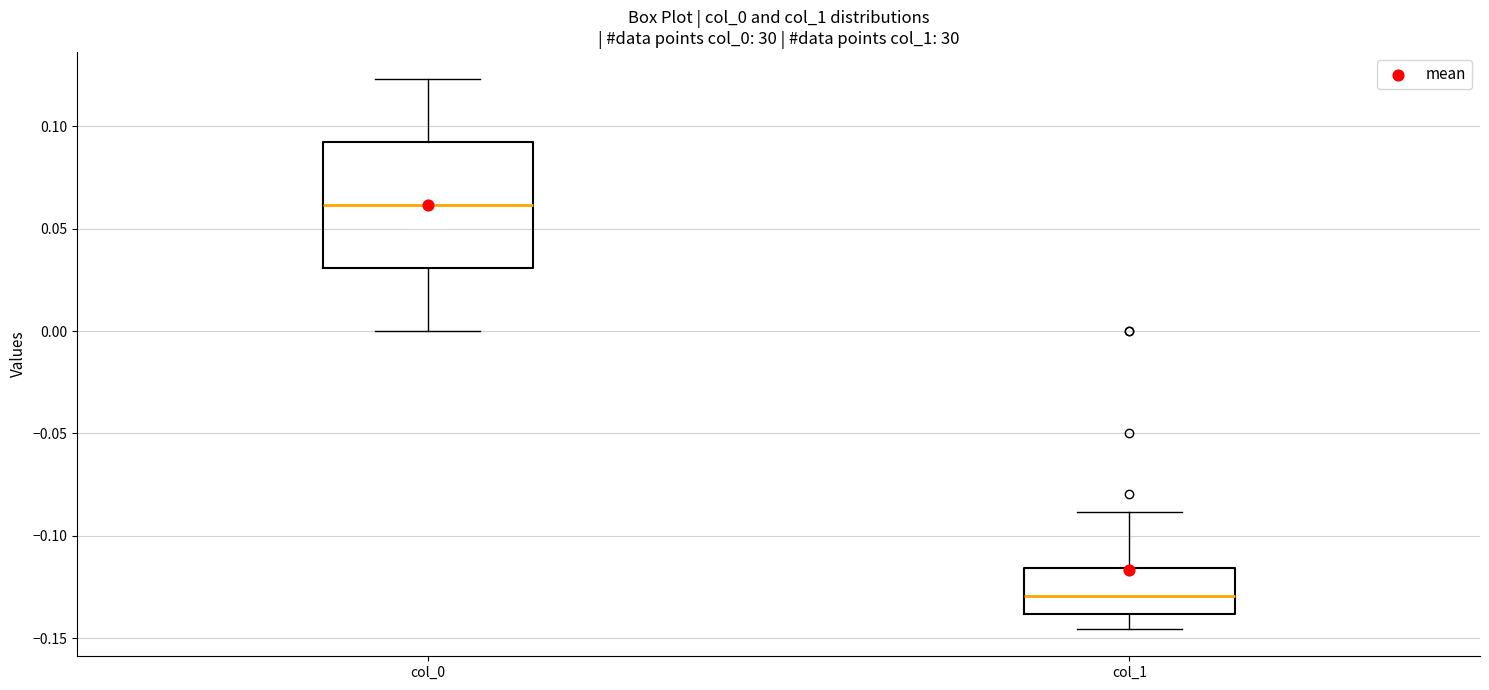

Which box is the tallest, from its lower edge to its upper edge?

col_0